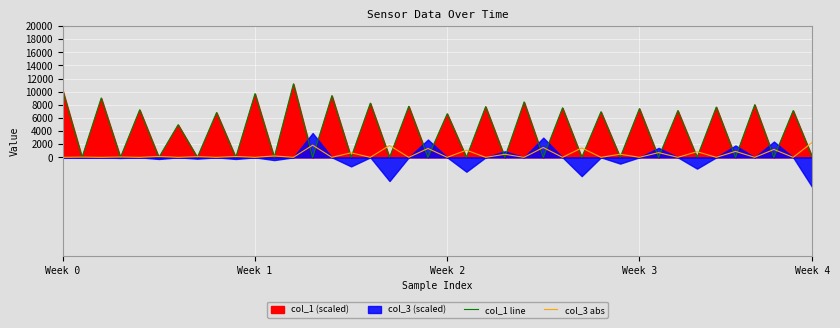

Is it true that col_1 line equals 0.0 at 15?

True